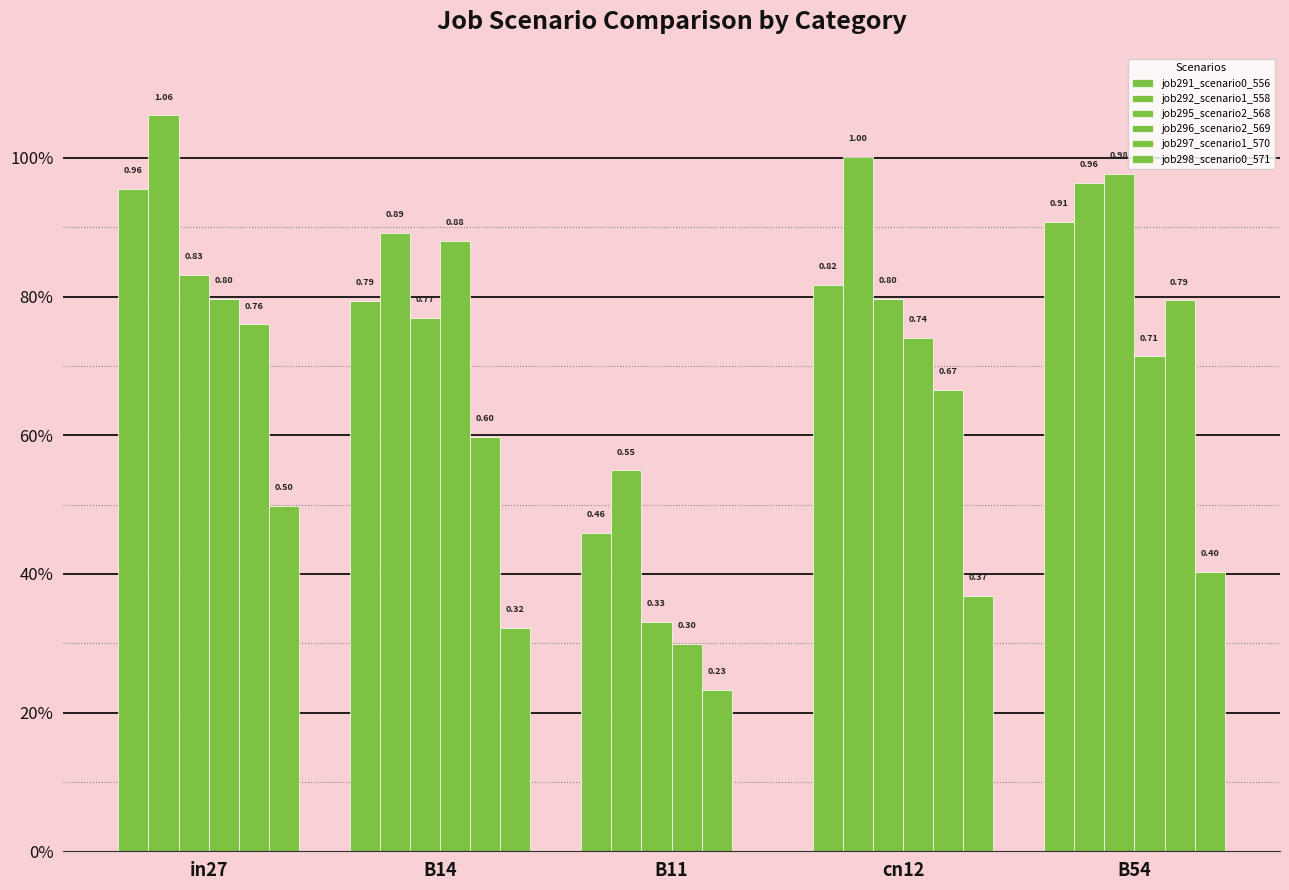

What is the label of the 4th bar from the right?

B14